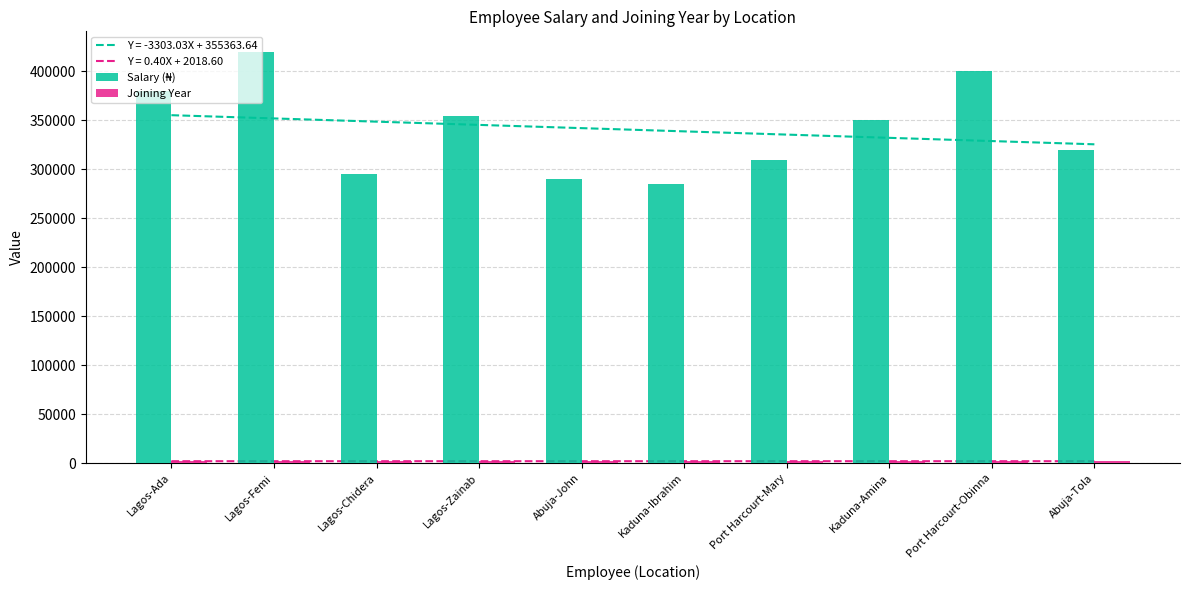

Which has a higher value, Port Harcourt-Mary or Kaduna-Amina?

Kaduna-Amina